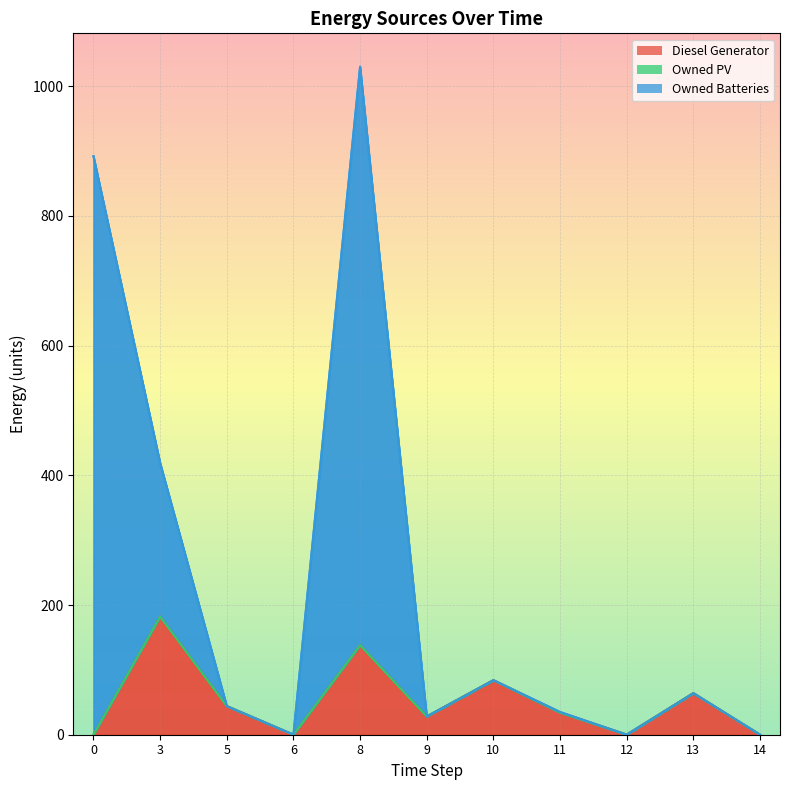

What is the value of the Owned Batteries point at the 10th from the left?

64